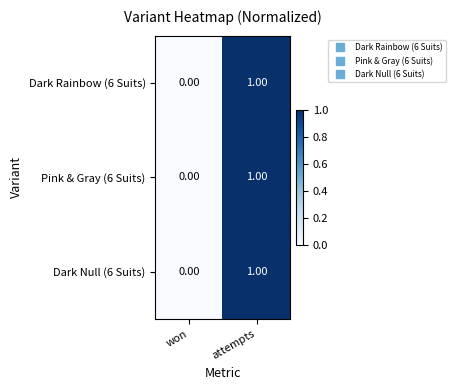

Count the number of data series in this chart.

3